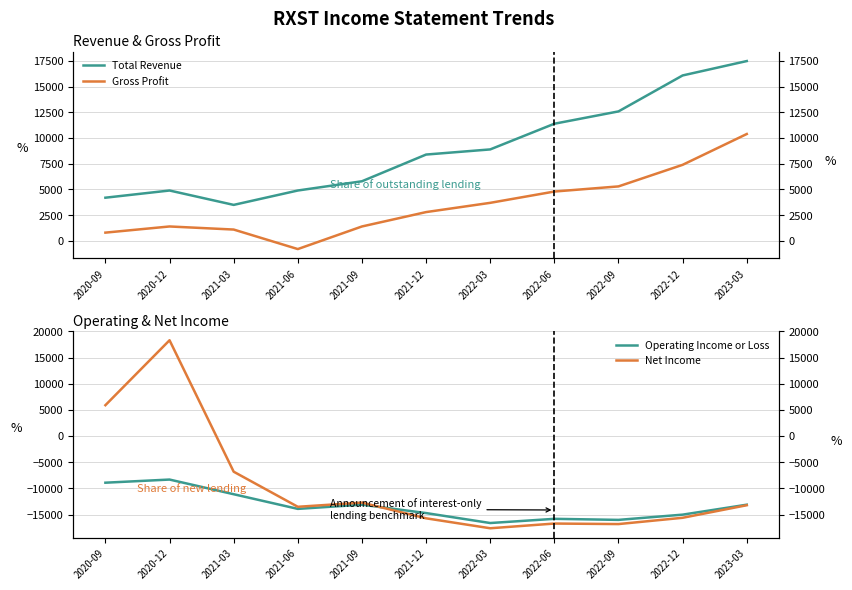

The Total Revenue series shows 5800 at 2021-09. True or false?

True